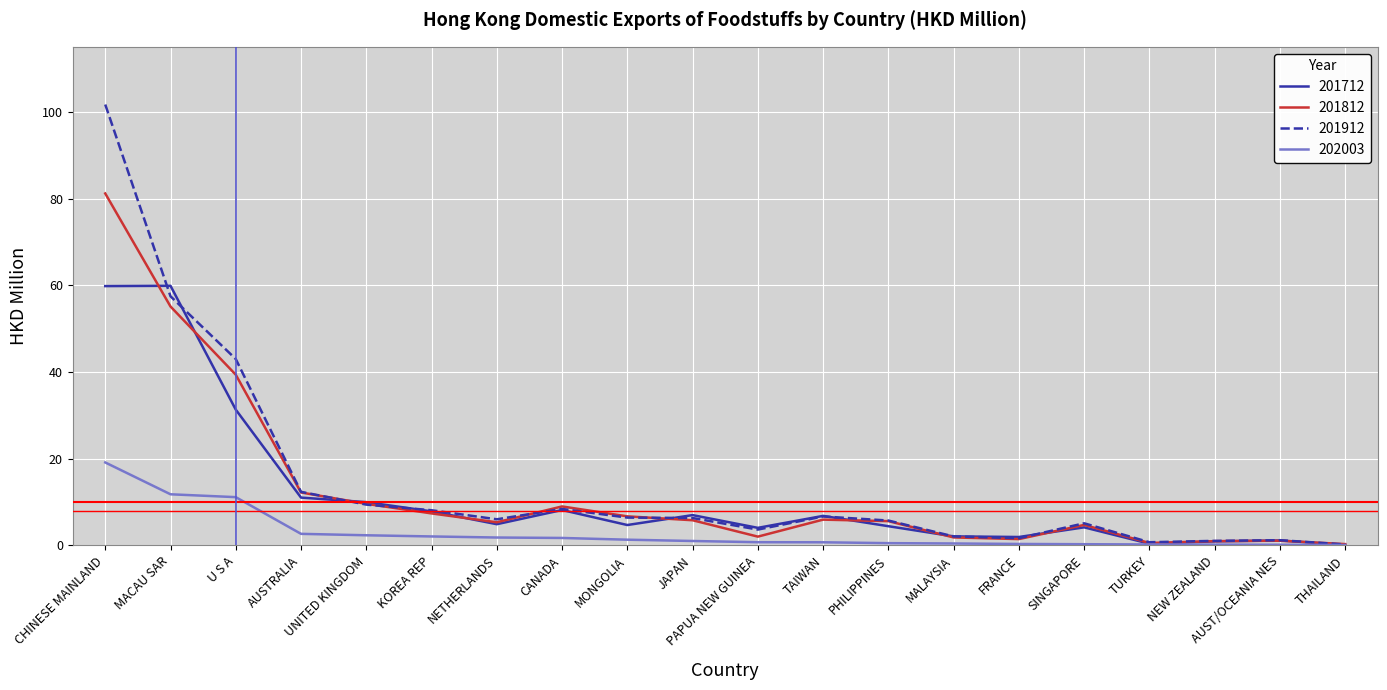

What is the total value across all series at JAPAN?

20.2